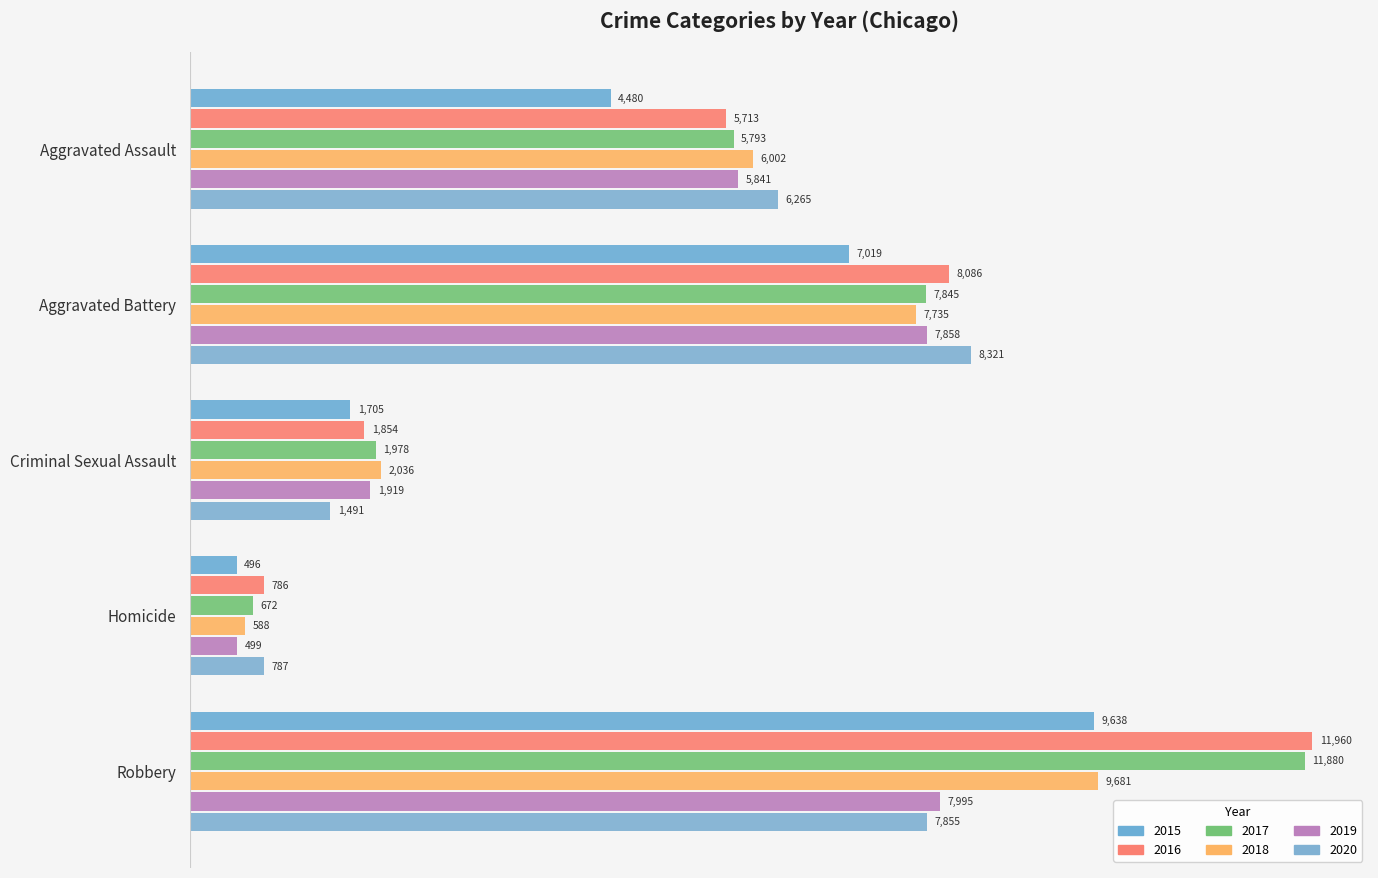

At how many categories does at least one series exceed 2360?

3